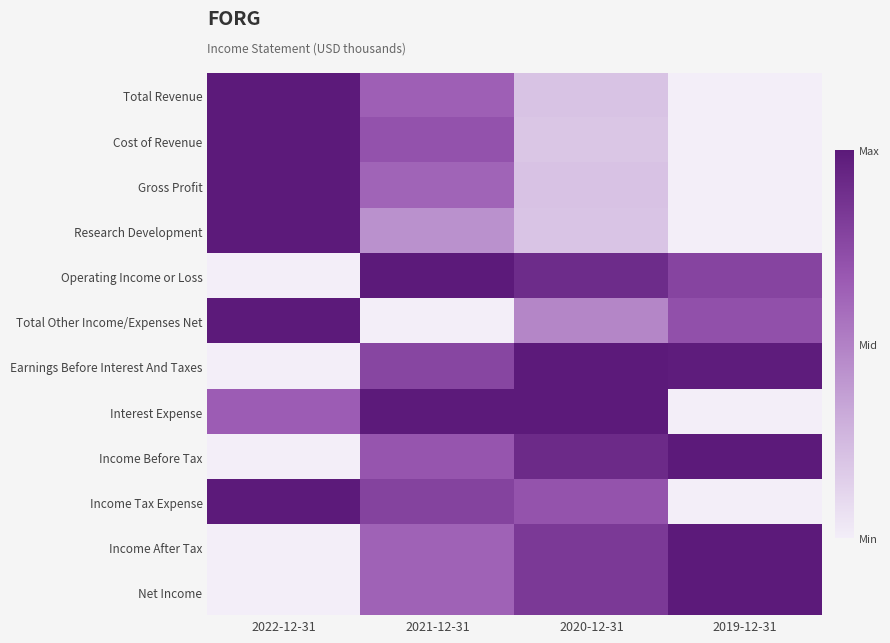

Which series changed the most between 2020-12-31 and 2019-12-31?

Interest Expense